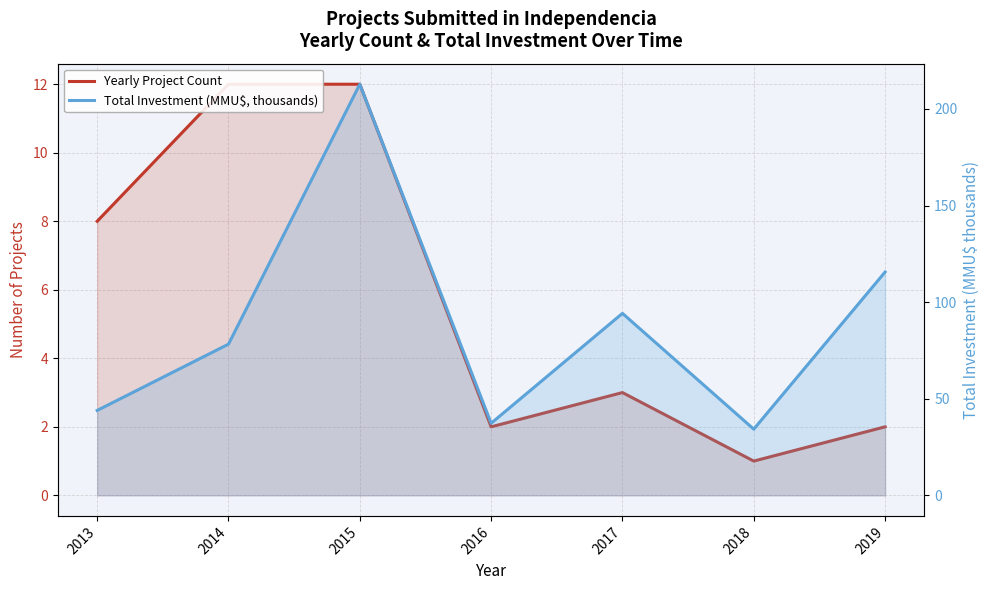

The Yearly Project Count series shows 12.0 at 2015. True or false?

True